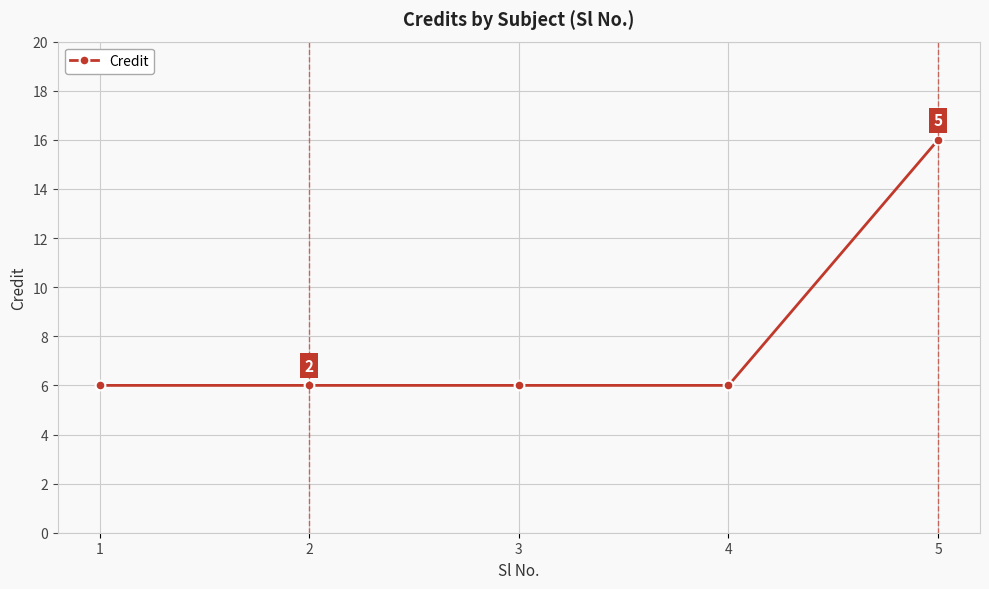

Which category has the highest value across all series?

5